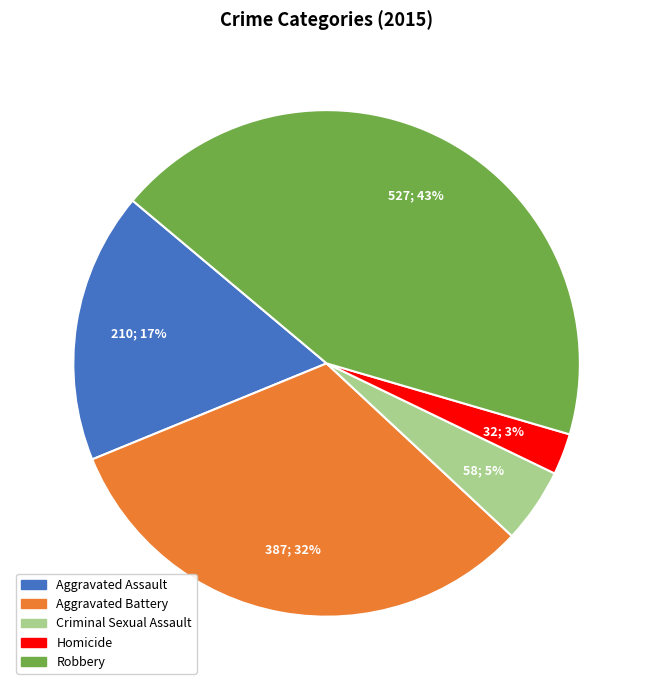

Approximately how many times larger is the value at Homicide compared to Aggravated Battery?

0.1